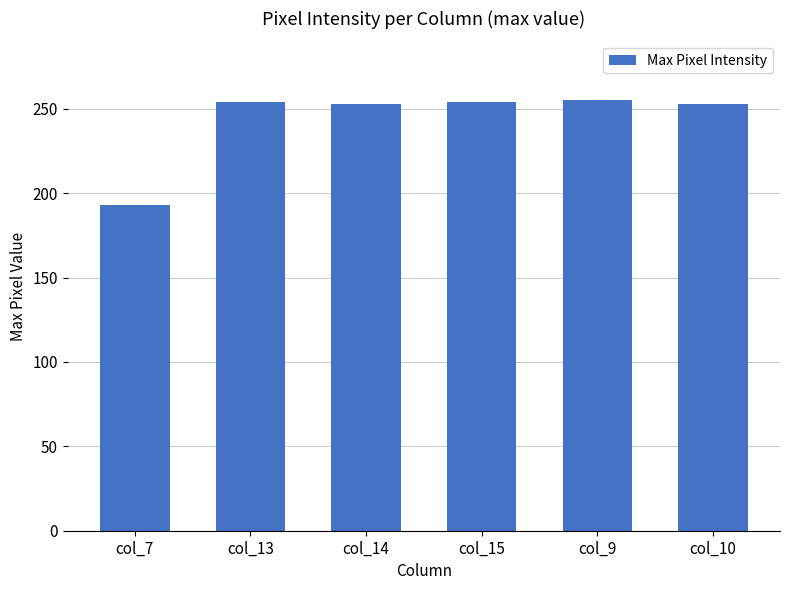

Is it true that the value at col_13 is 175?

False